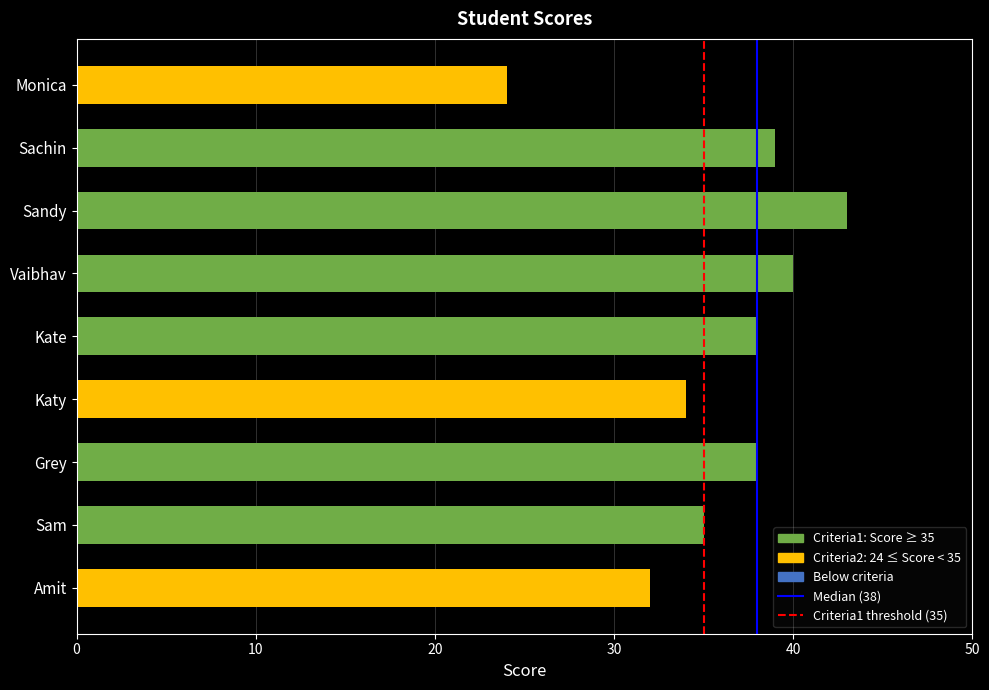

Reading bottom to top, transcribe all the data shown in this chart.

32	35	38	34	38	40	43	39	24